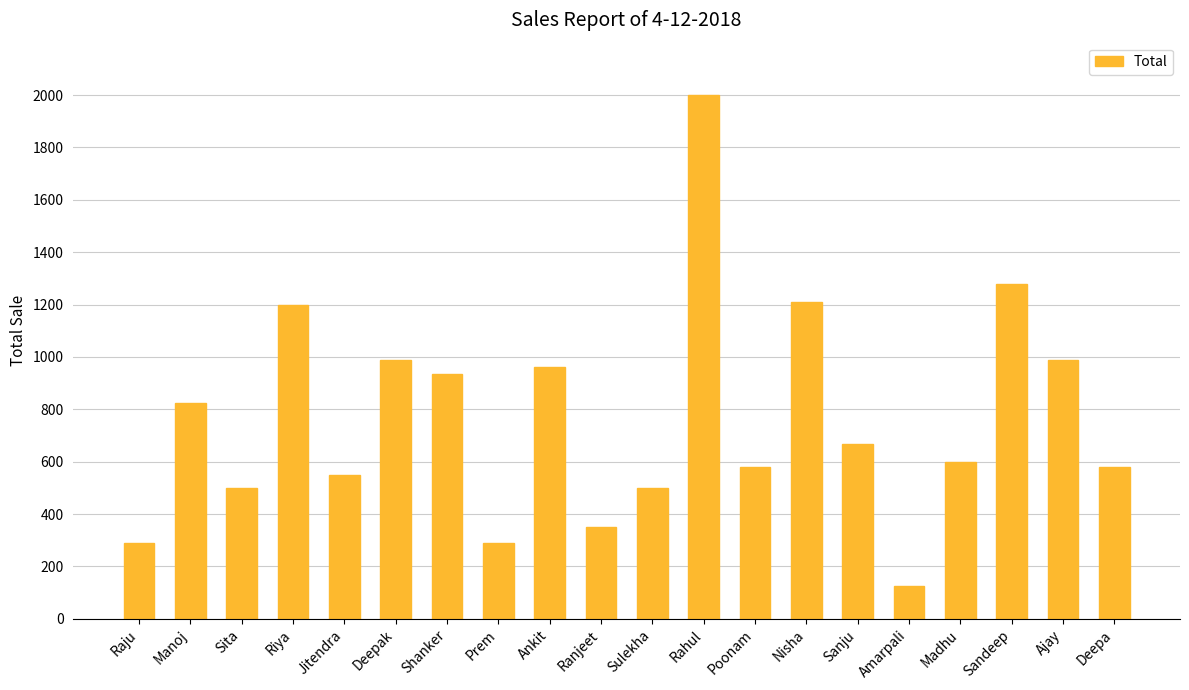

What is the ratio of the value at Sandeep to the value at Riya?

1.1